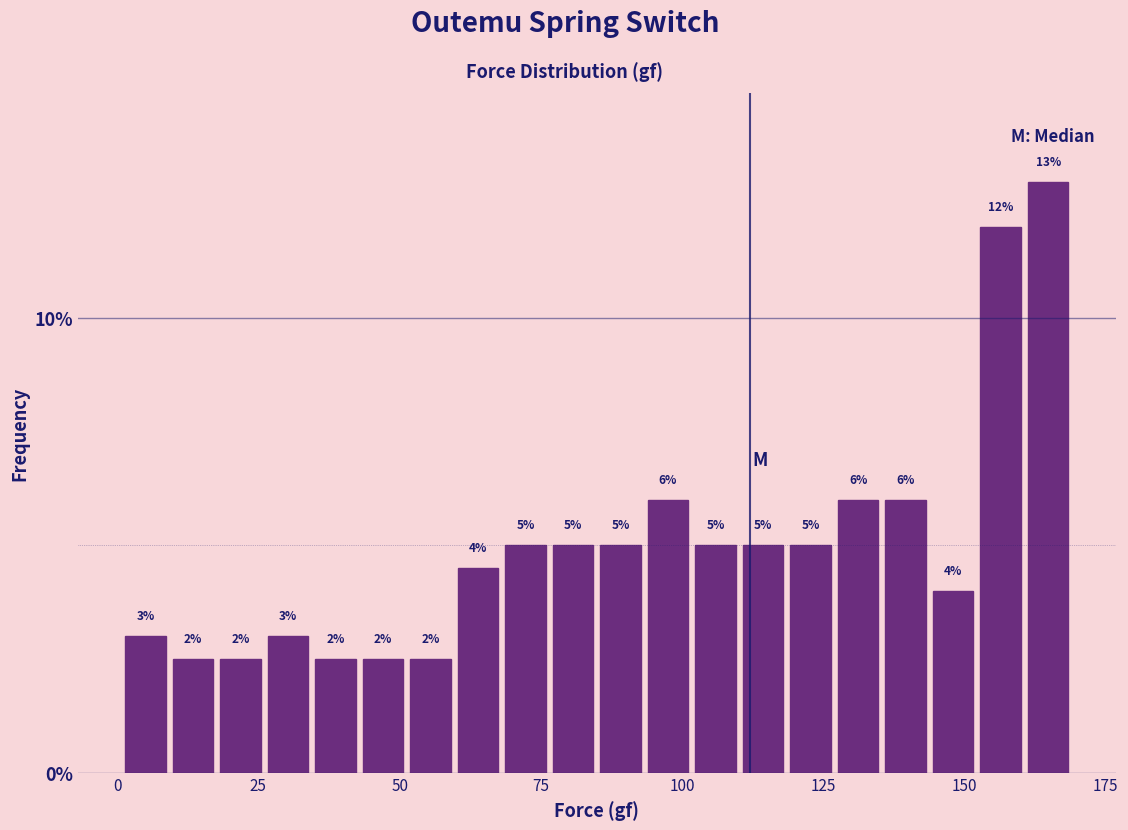

Around what value on the x-axis is the tallest bar? Give the approximate position of its centre, as read against the axis.

165